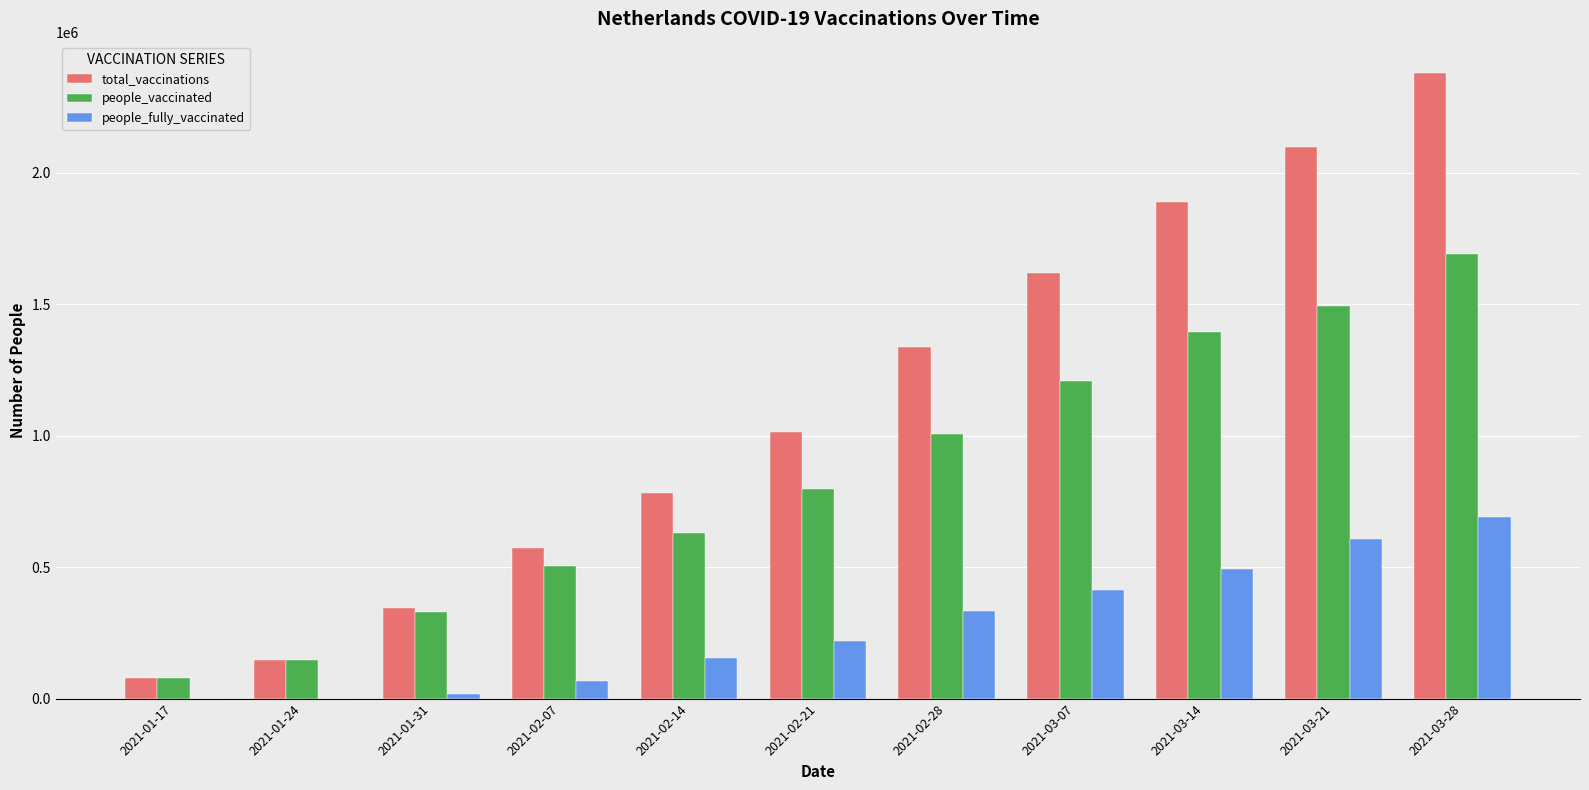

Between 2021-01-24 and 2021-02-21, which series saw the biggest shift?

total_vaccinations